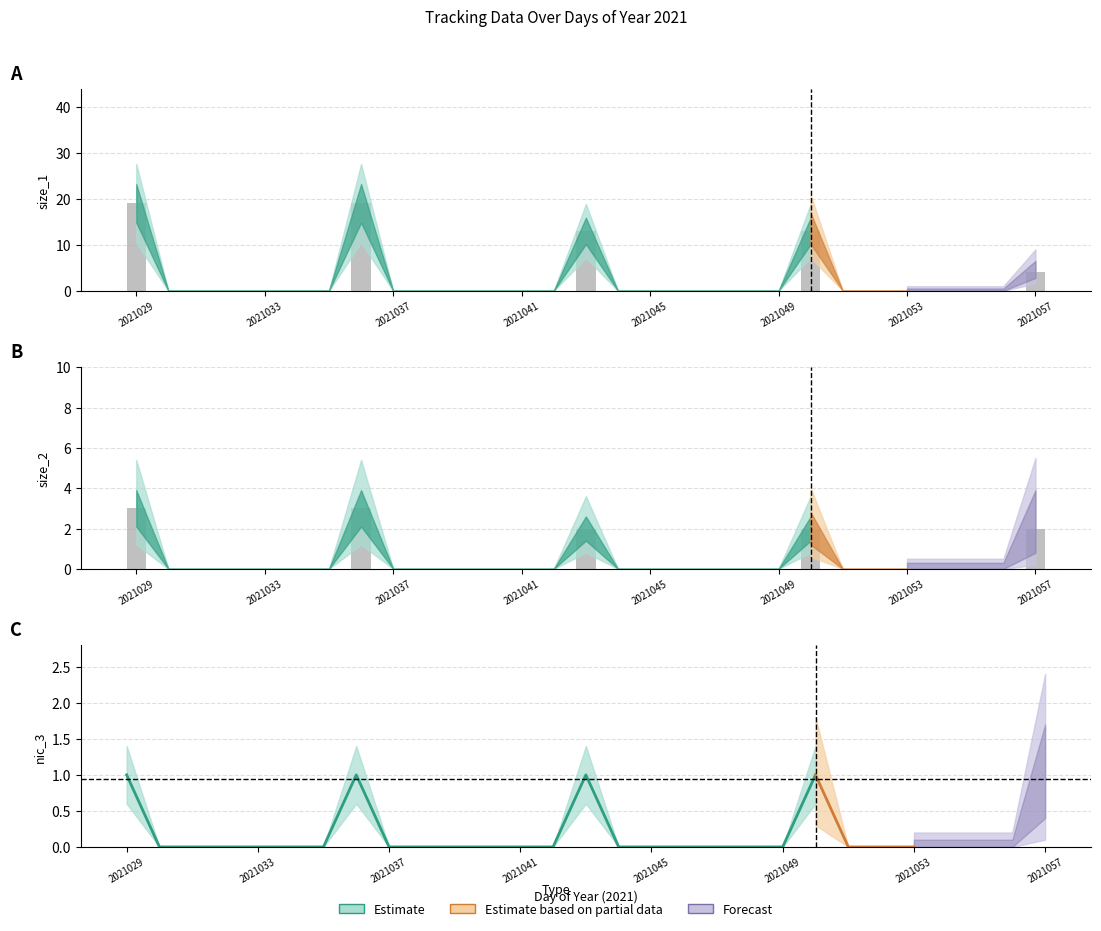

True or false: size_2 has a value of 1 at 2021046.

False